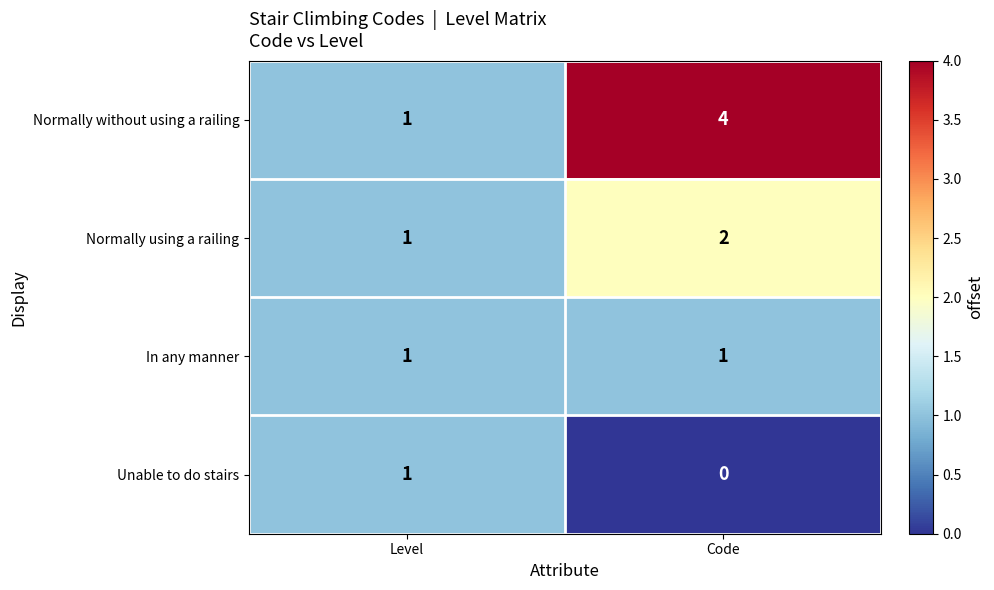

At how many categories does at least one series exceed 2?

1